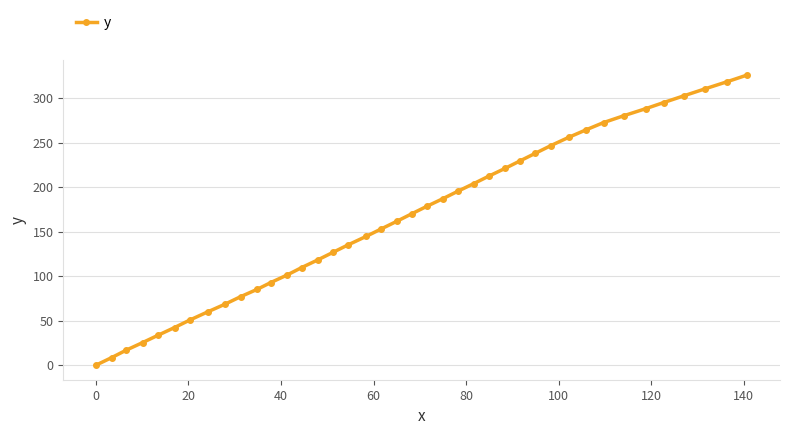

What is the average value?

165.2